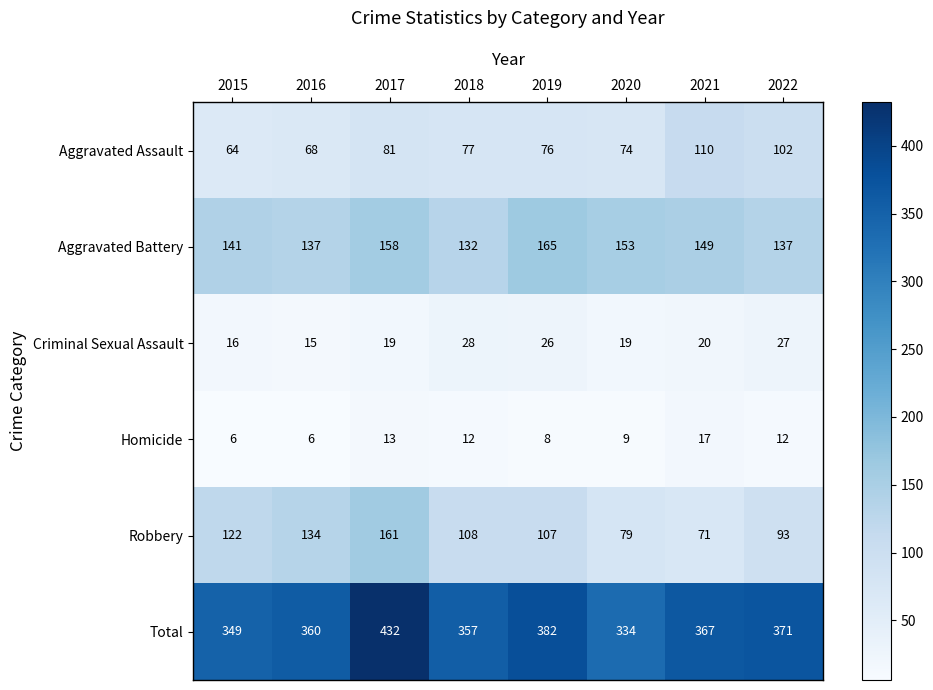

What is the maximum value shown in the chart?

432